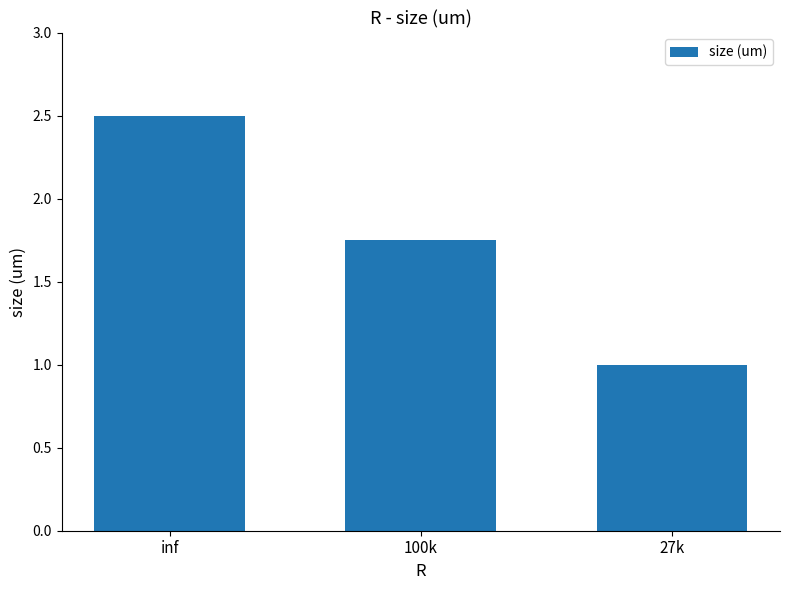

Count the number of data series in this chart.

1